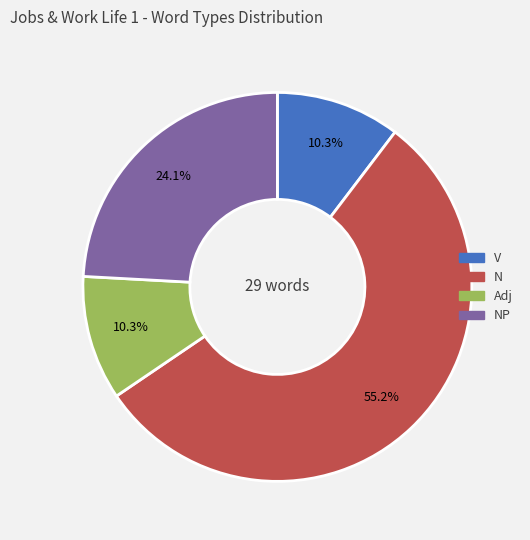

Is there any slice that represents more than half of the pie?

Yes